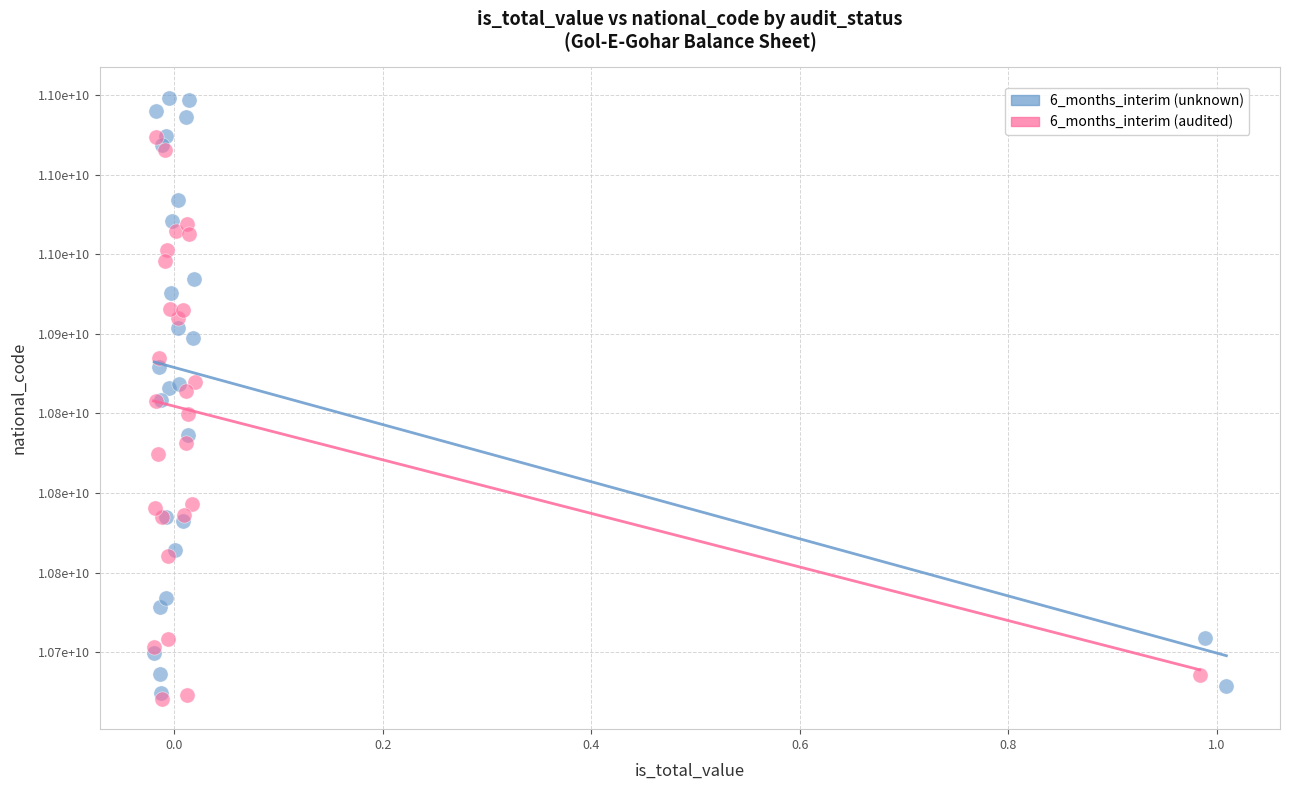

What are all the series names shown in the legend?

6_months_interim (unknown), 6_months_interim (audited)